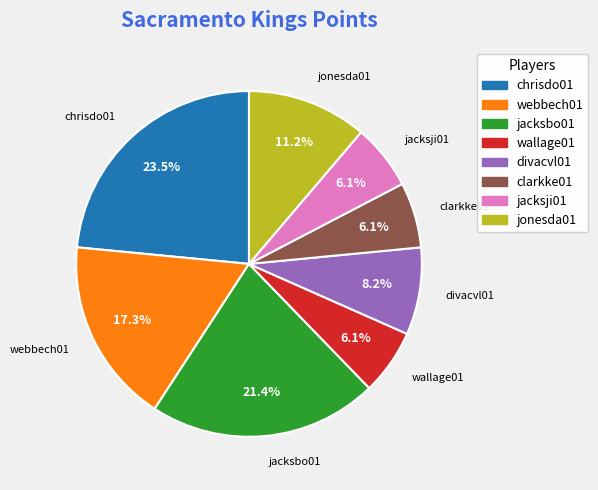

How many segments does this pie chart have?

8